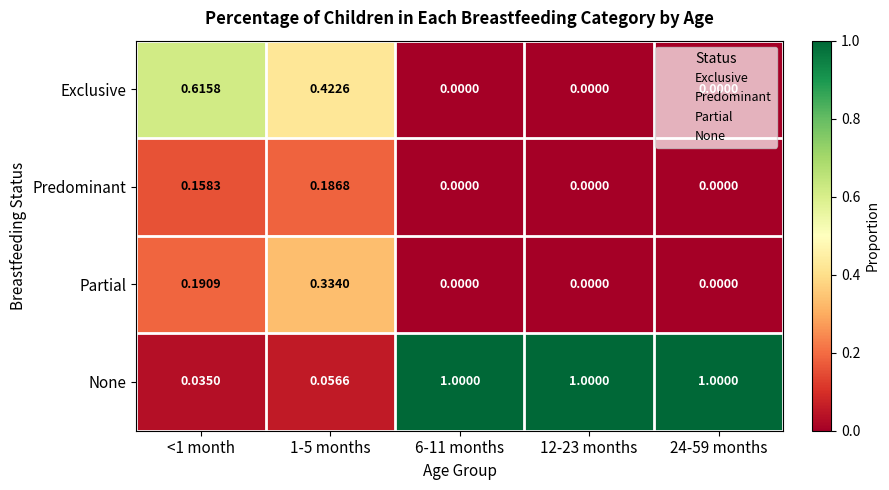

Which series has the largest total across all categories?

None